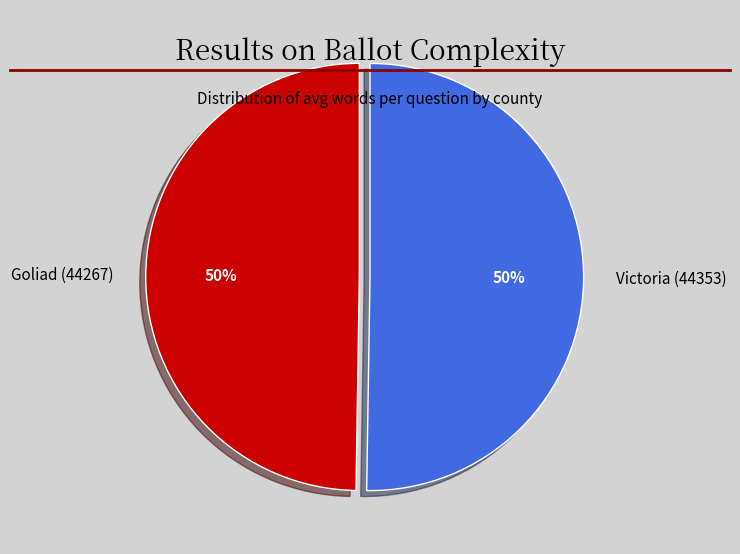

How many segments does this pie chart have?

2